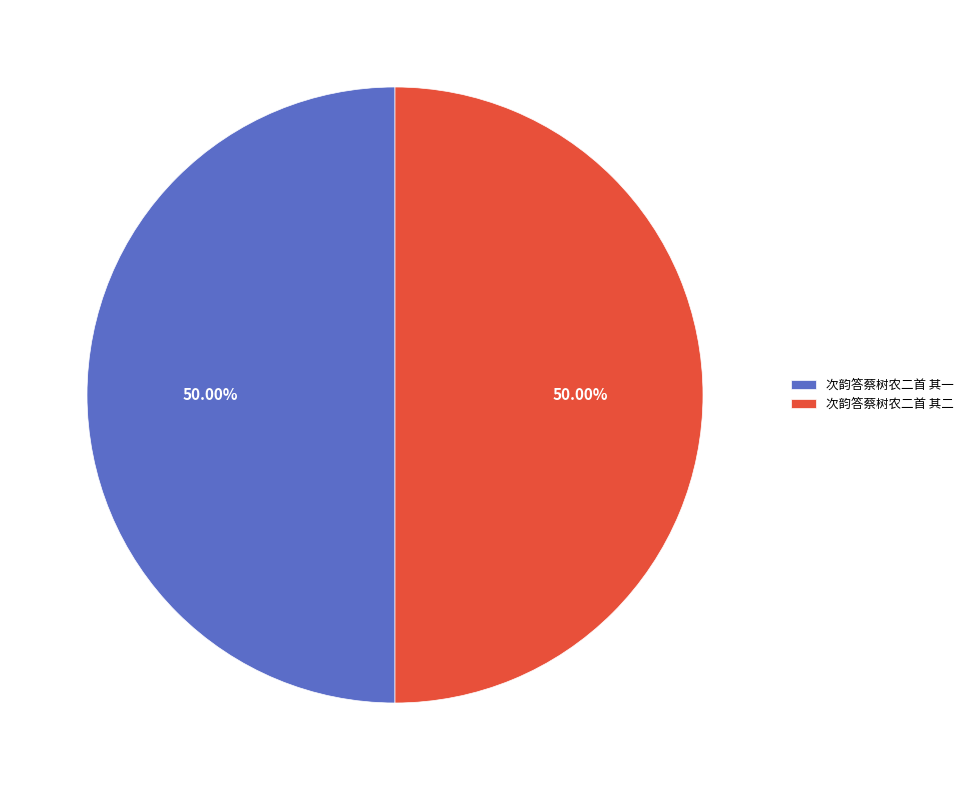

Is the sum of 次韵答蔡树农二首 其一 and 次韵答蔡树农二首 其二 greater than half?

Yes